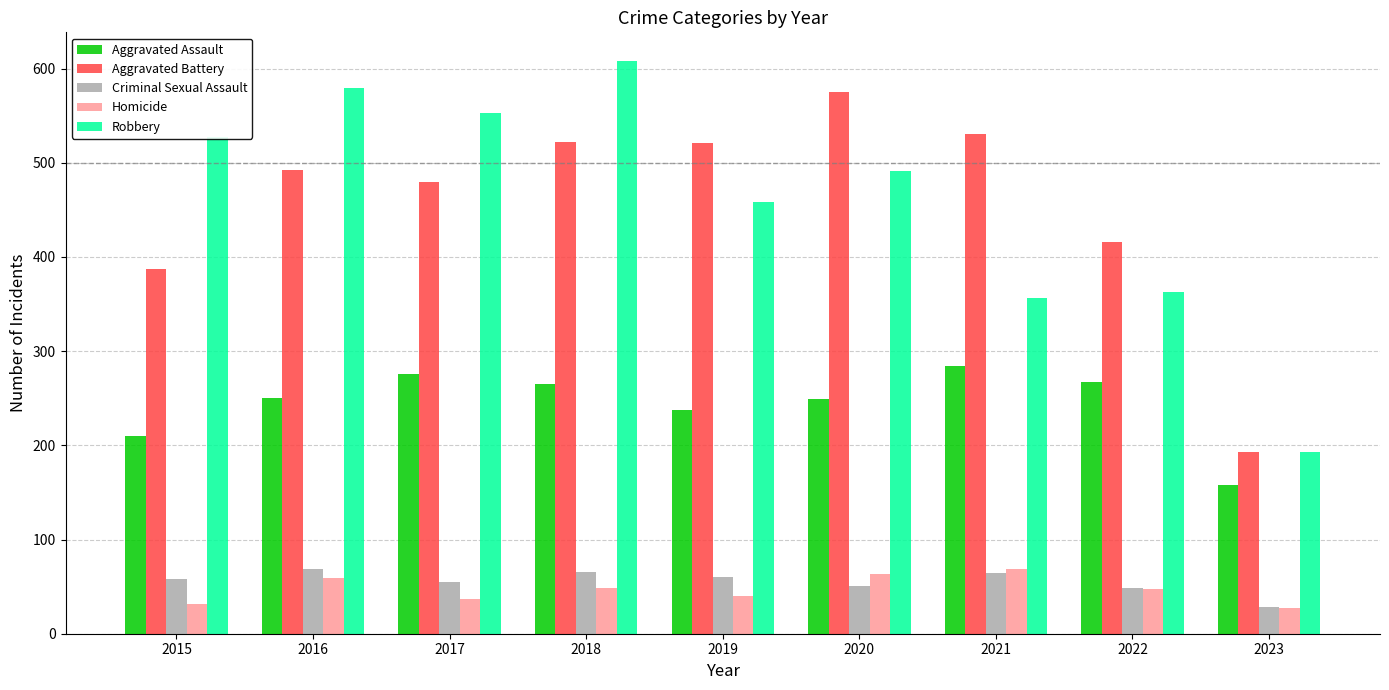

What is the difference between the Aggravated Battery values at 2017 and 2019?

41